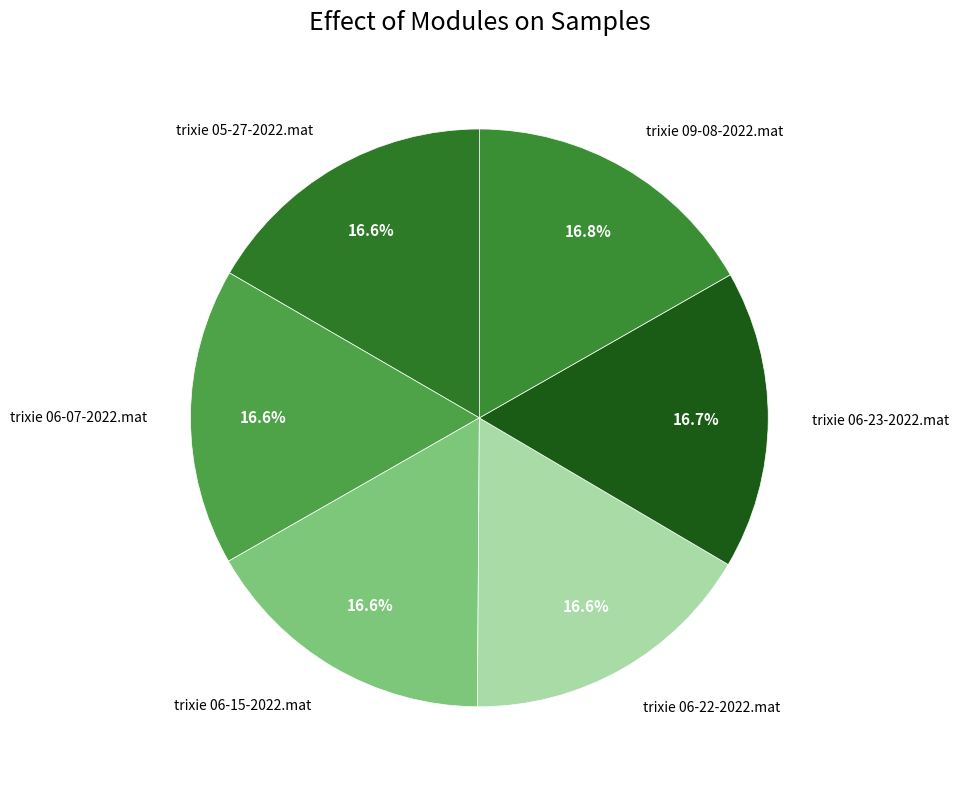

Count the number of slices in the pie.

6